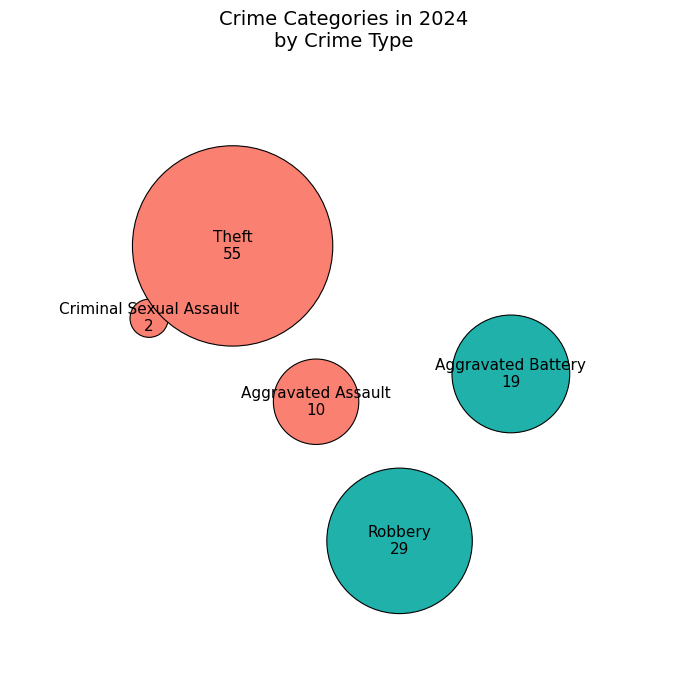

To the nearest percent, what is the average slice percentage?

20%